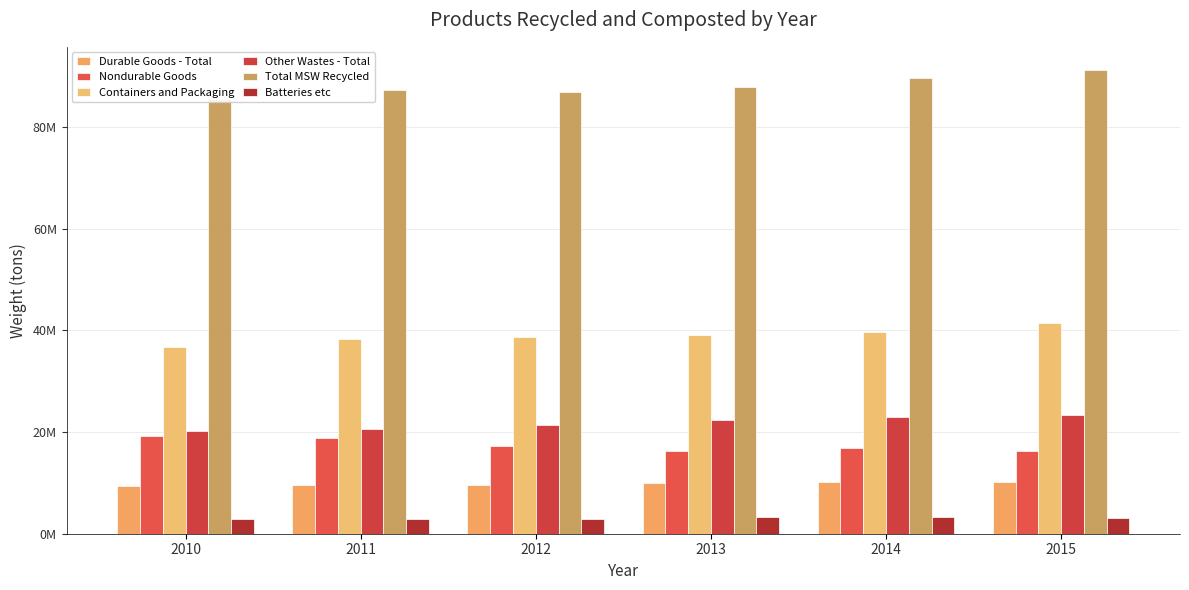

How many data points in Other Wastes - Total are above 22440000?

2